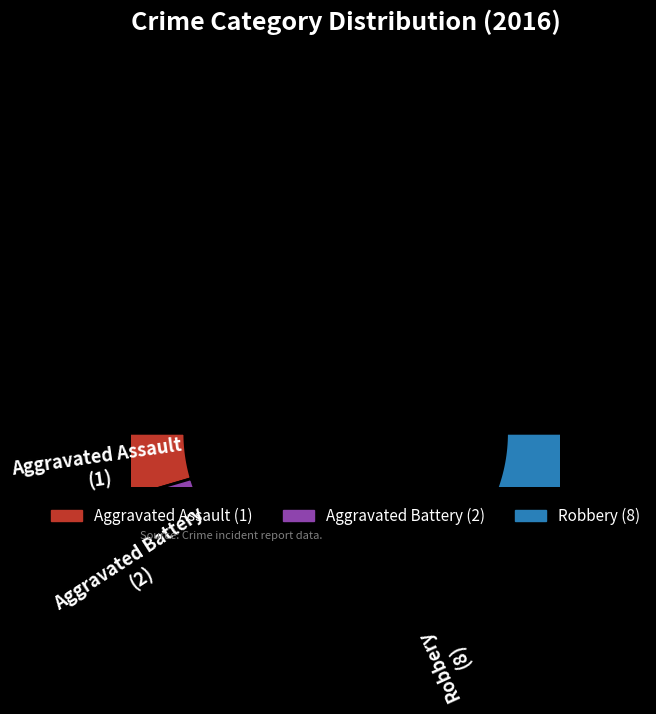

To the nearest percent, what portion does Aggravated Battery represent?

18%